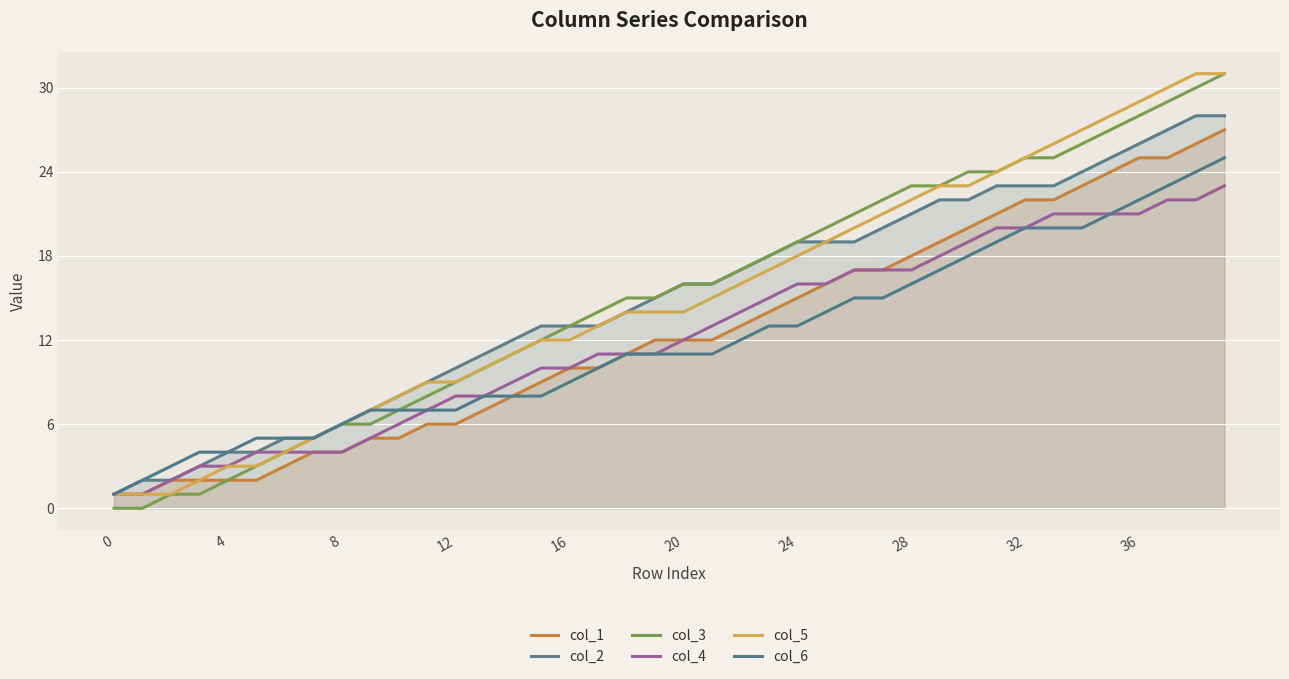

How many data points in col_5 are above 14?

19